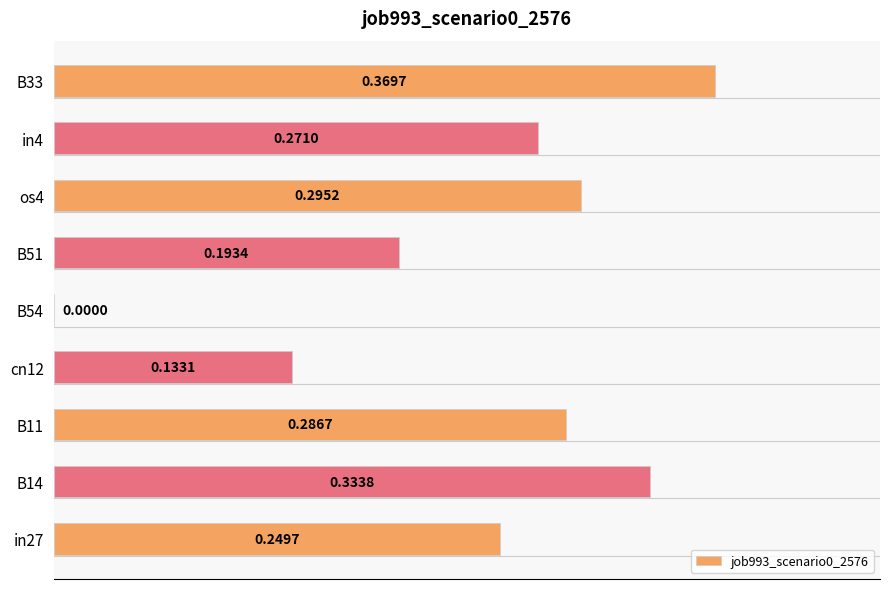

What is the change in value from in27 to B14?

+0.1